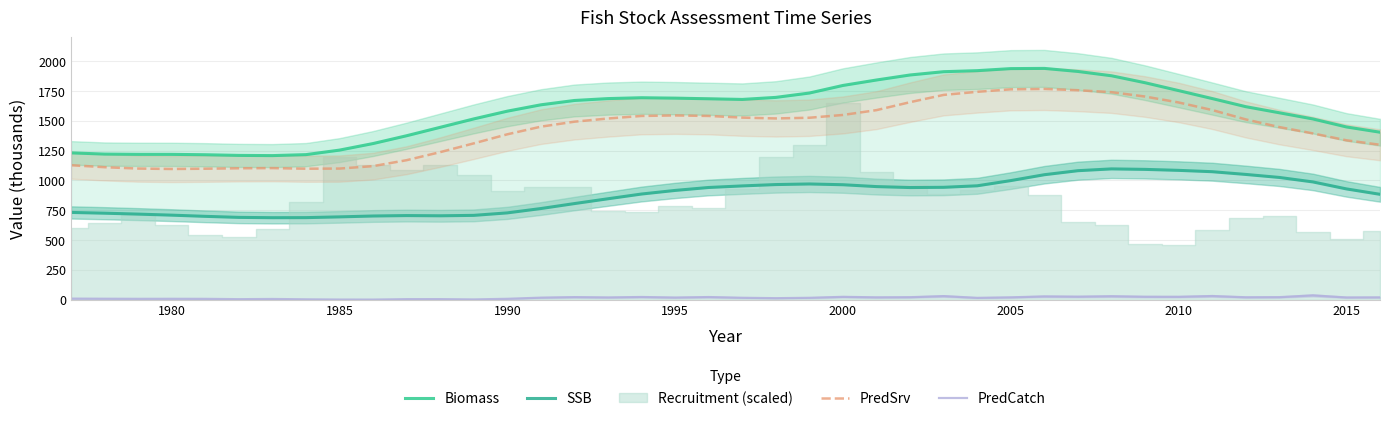

What is the value of the PredCatch point at the 19th from the left?

18.3